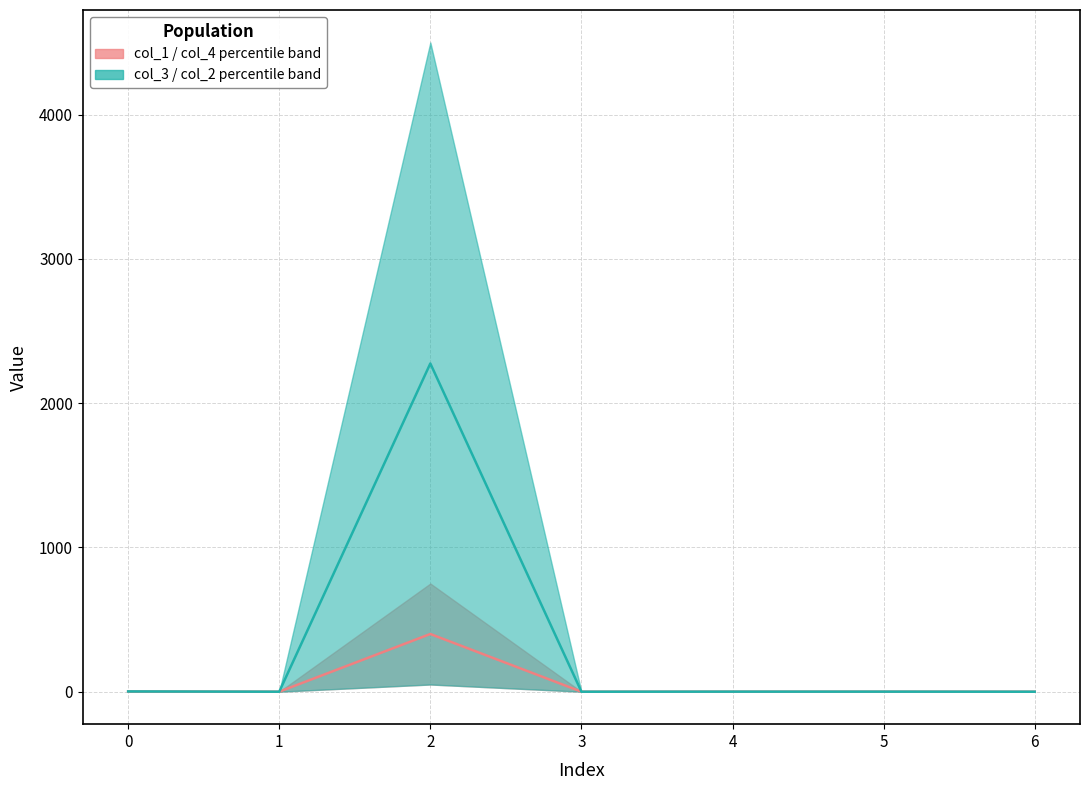

Is it true that col_3 equals 1.0 at 0?

True